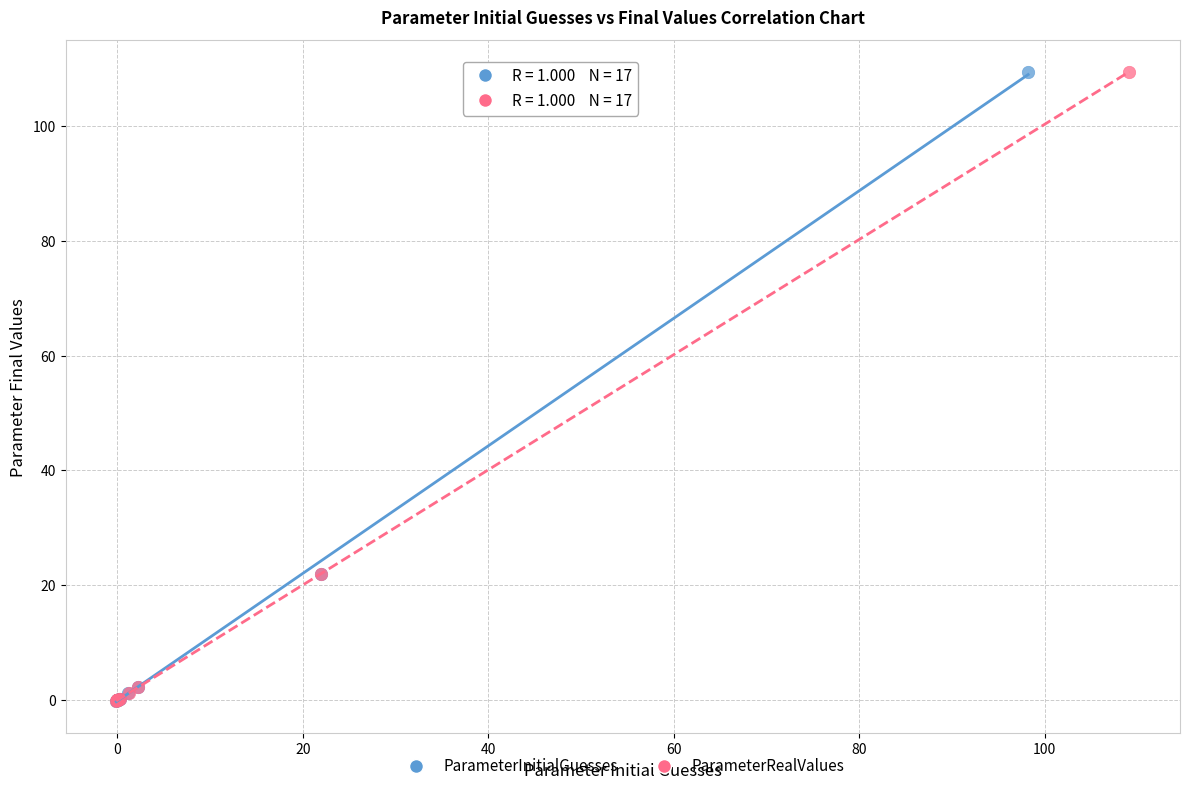

What are all the series names shown in the legend?

ParameterInitialGuesses, ParameterRealValues